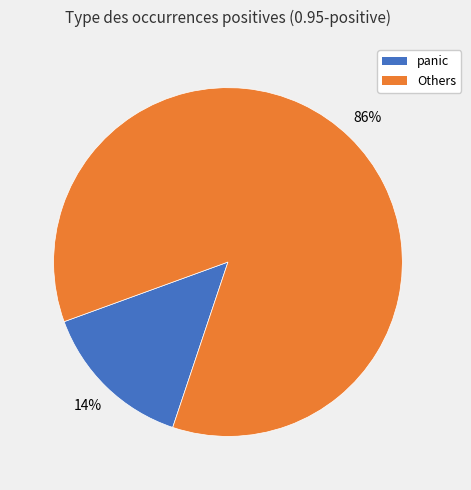

How many slices are in this pie chart?

2